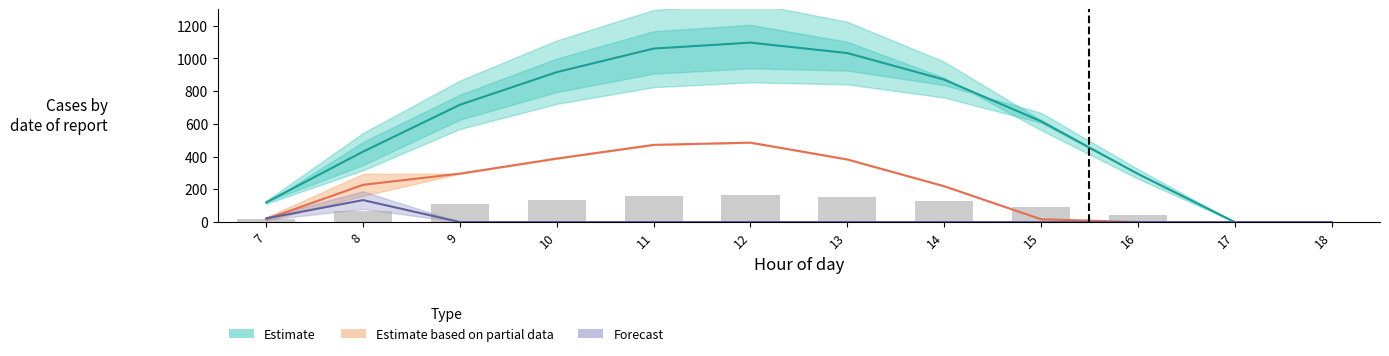

What is the difference between the Estimate values at 11 and 12?

36.4